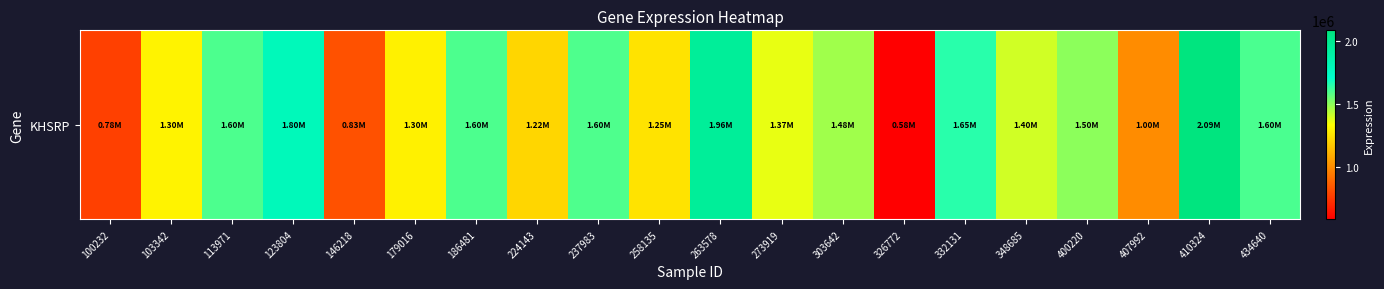

List the labels in order of value, smallest first.

326772, 100232, 146218, 407992, 224143, 258135, 179016, 103342, 273919, 348685, 303642, 400220, 237983, 113971, 186481, 434640, 332131, 123804, 263578, 410324